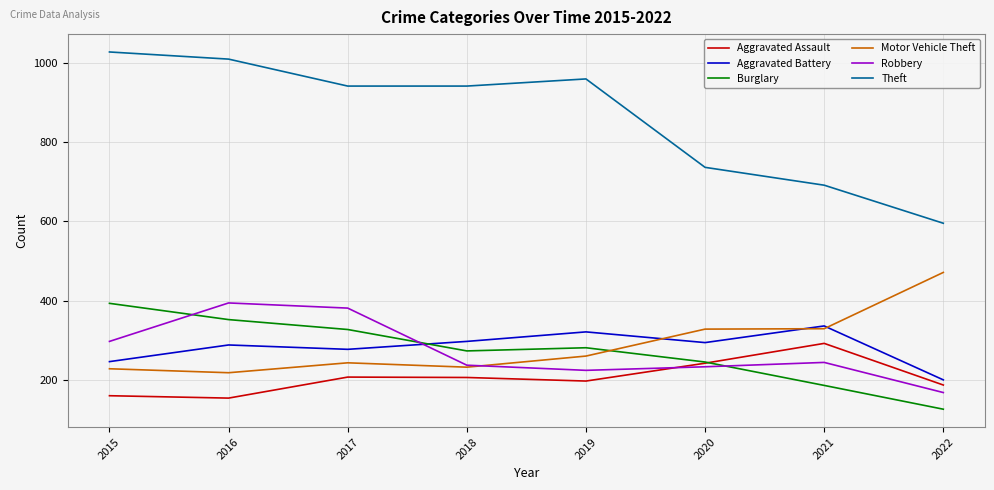

Which series has the largest range (max minus min)?

Theft